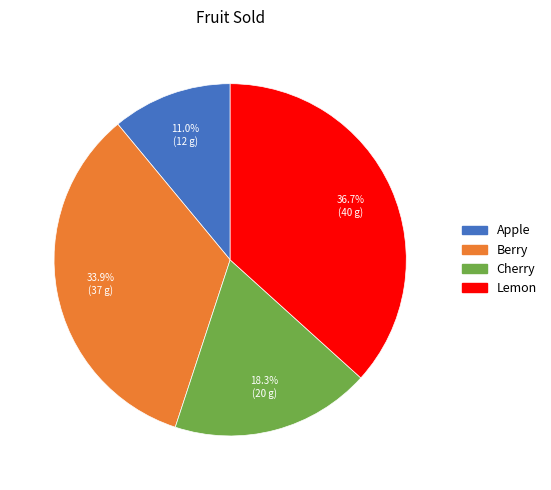

Between Apple and Lemon, which is larger?

Lemon